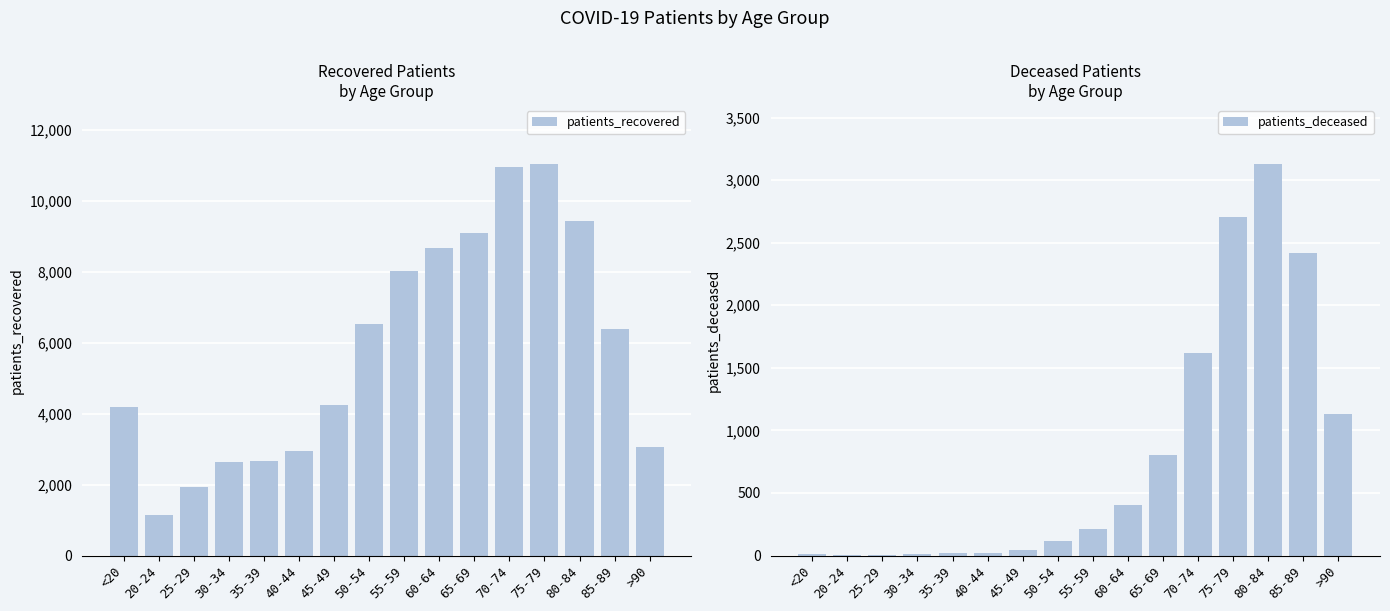

List the labels in order of patients_deceased value, smallest first.

25-29, 20-24, <20, 30-34, 35-39, 40-44, 45-49, 50-54, 55-59, 60-64, 65-69, >90, 70-74, 85-89, 75-79, 80-84